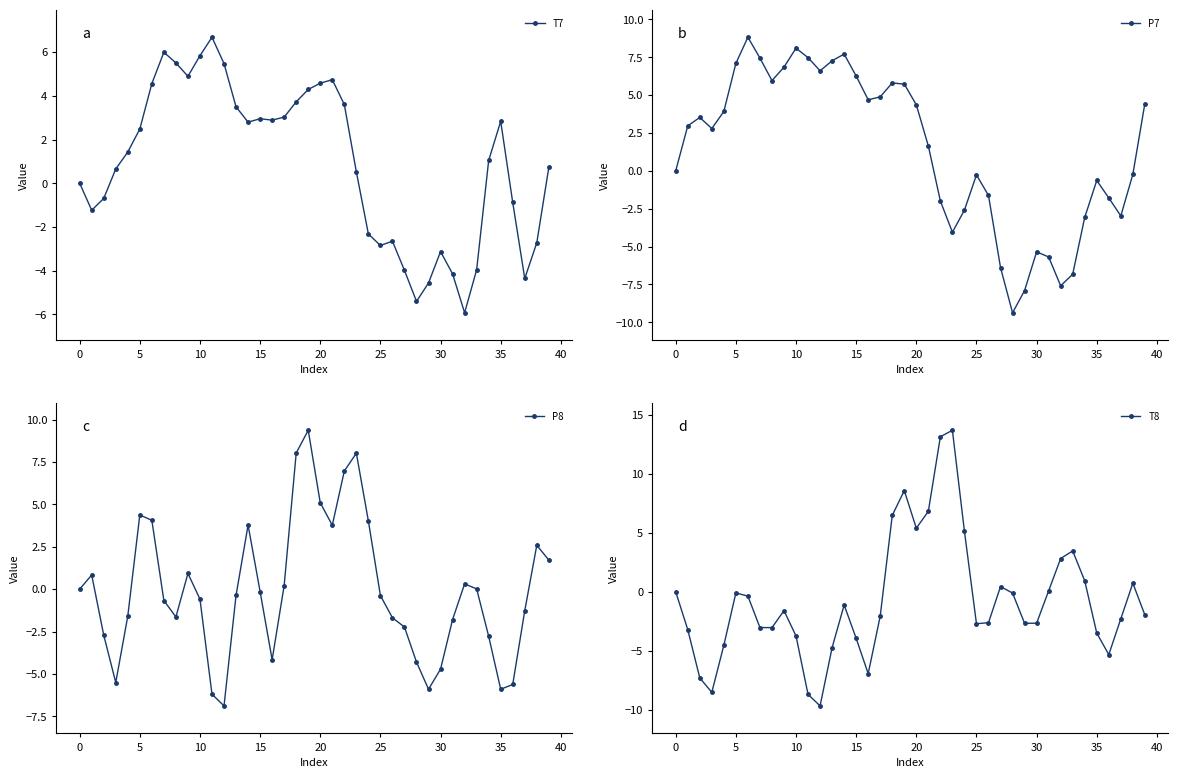

What is the label of the 1st point from the right?

39